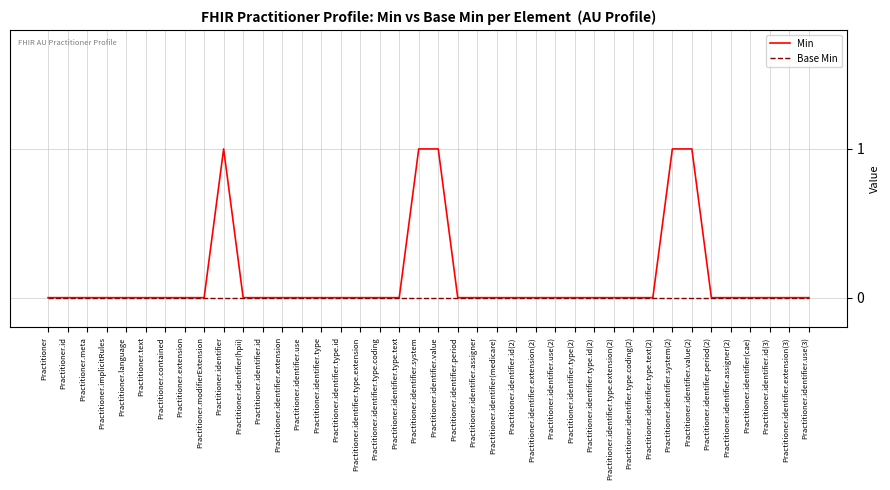

What are all the series names shown in the legend?

Min, Base Min